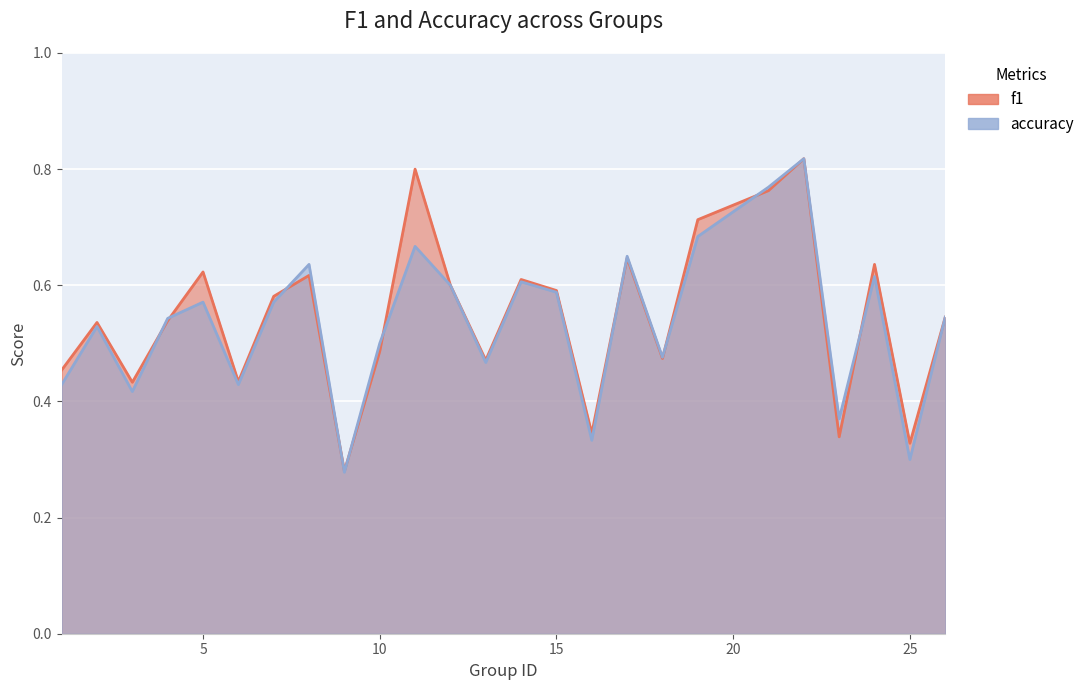

The value of f1 at 16 is 0.1. True or false?

False